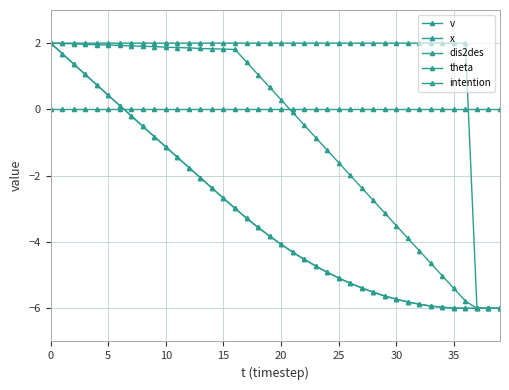

Is this an area chart (filled region under the line)?

No